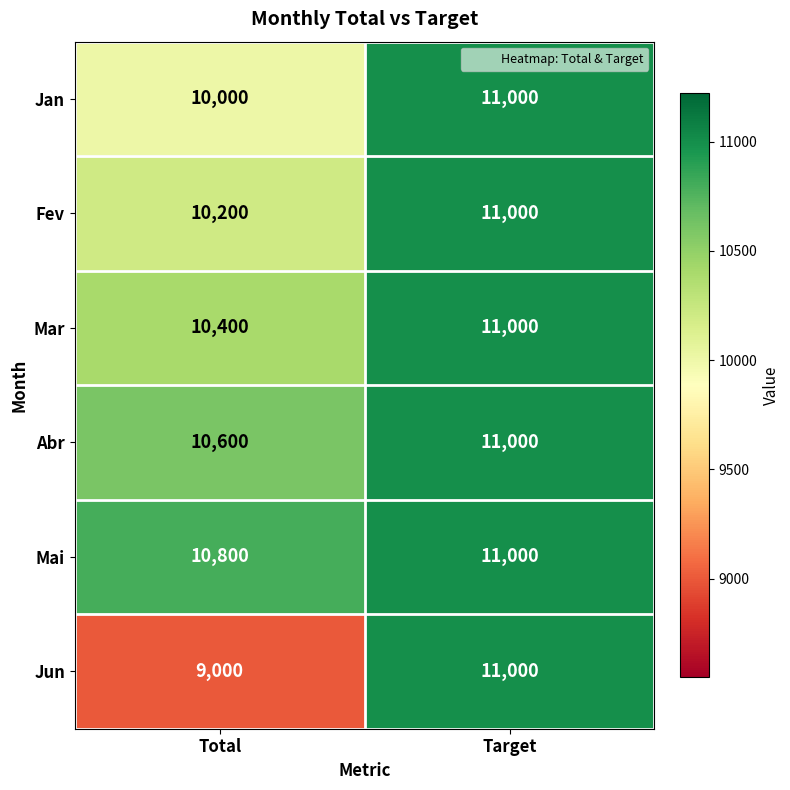

Is it true that Mar equals 7423 at Target?

False